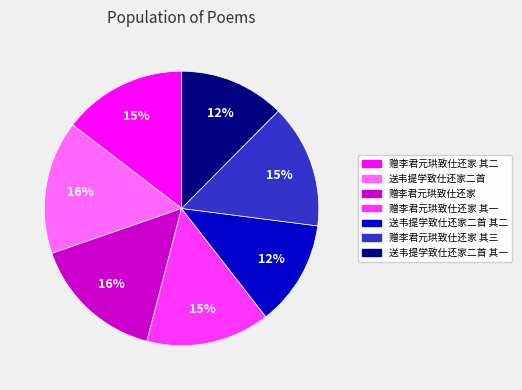

Approximately how many times larger is the value at 赠李君元珙致仕还家 其二 compared to 送韦提学致仕还家二首?

0.9